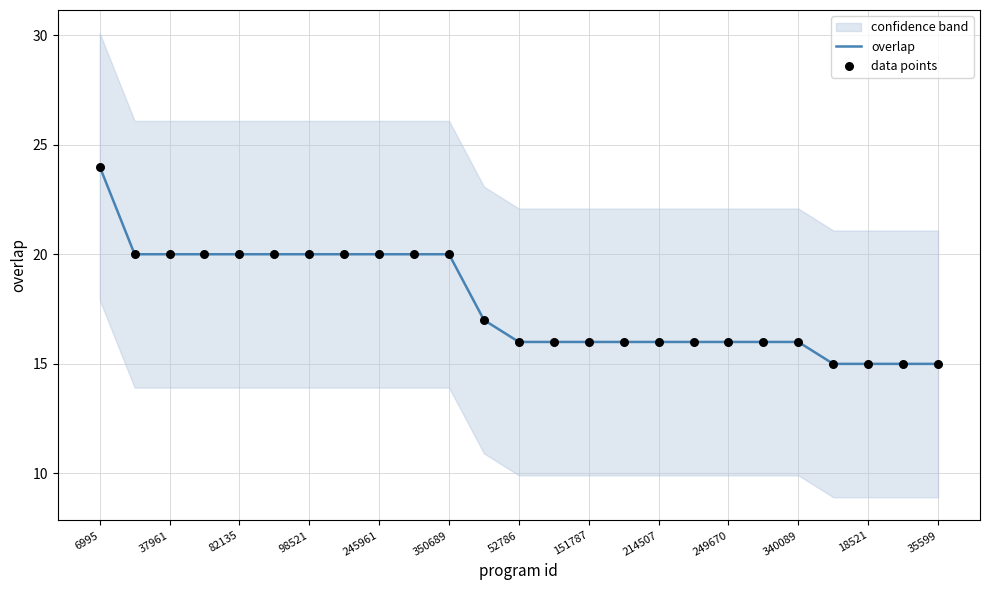

What is the lowest value of the overlap series?

15